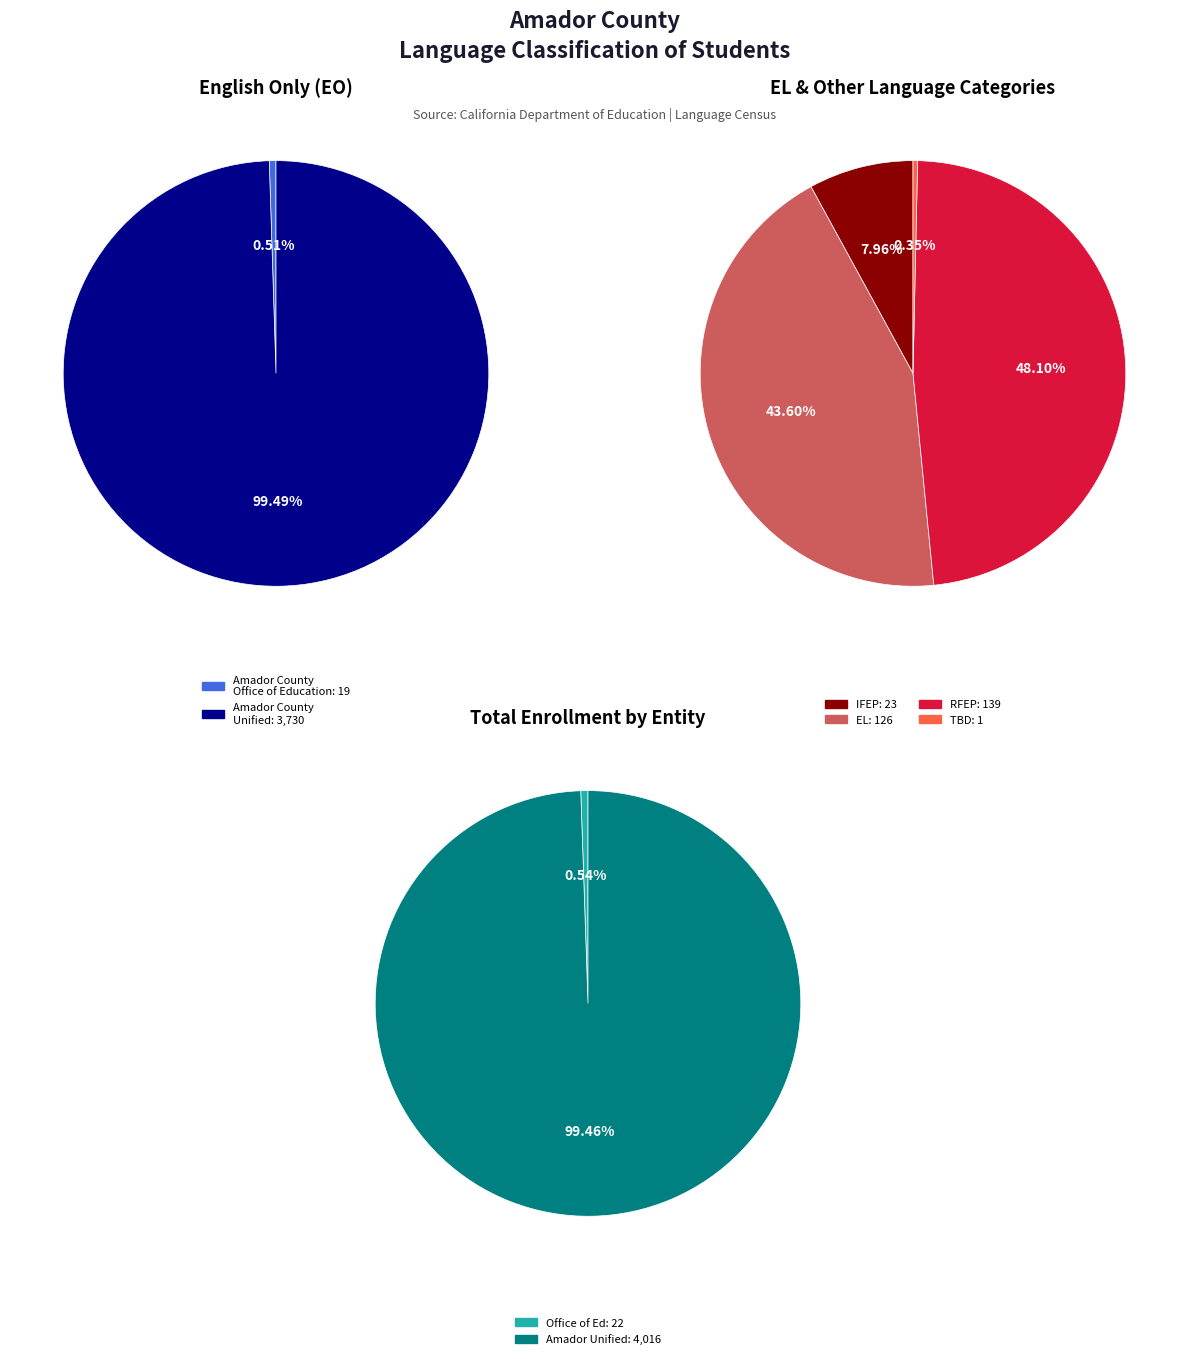

The Amador County Office of Education slice represents 1% of the pie. True or false?

True